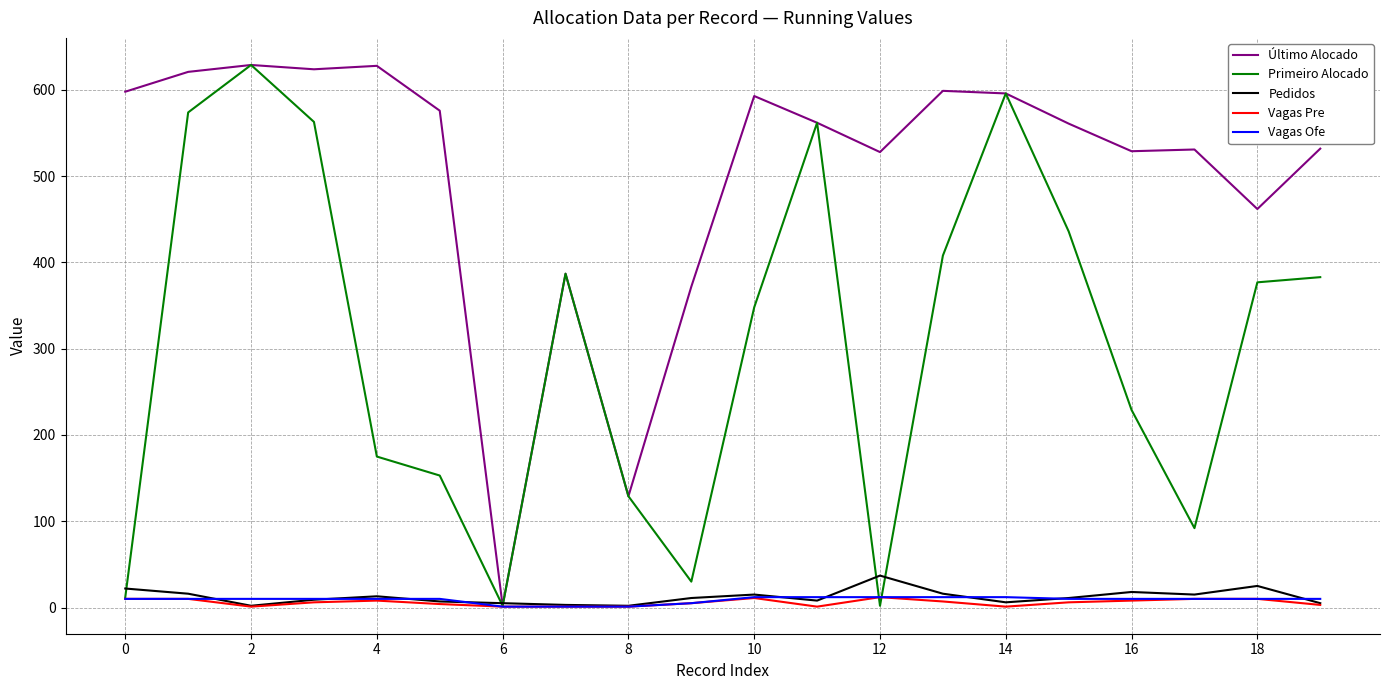

How many interior local peaks does the Primeiro Alocado series have?

4